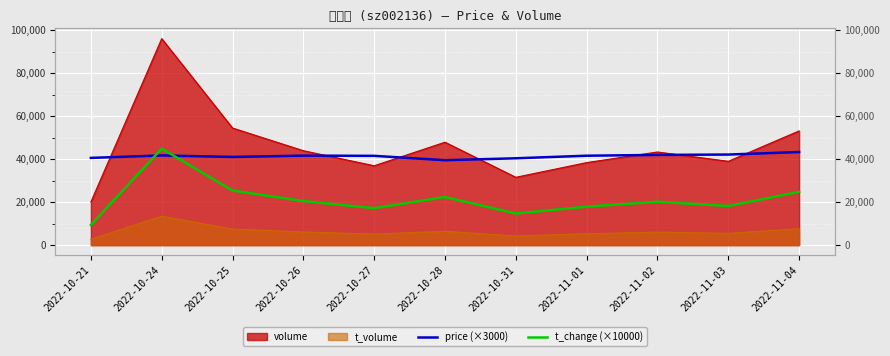

At how many categories does at least one series exceed 26788?

11